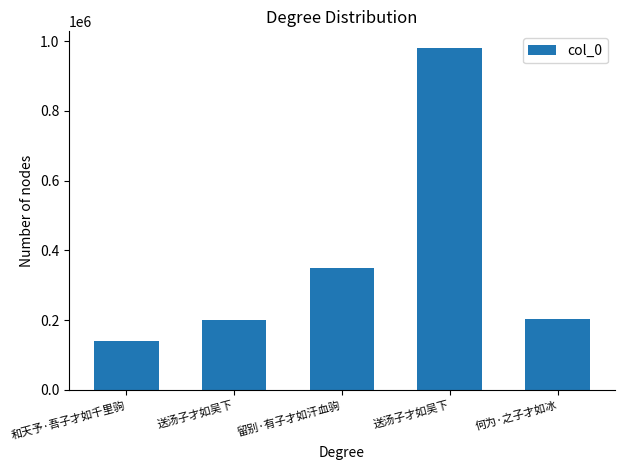

How many data points does each series have?

5